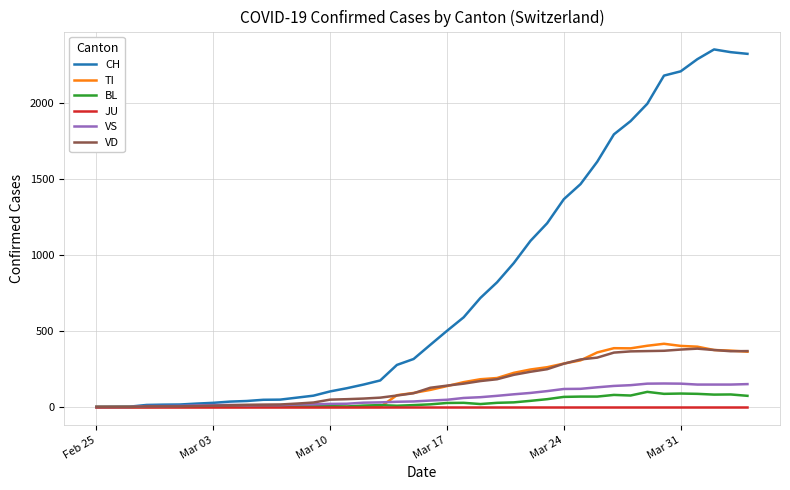

Which series has the largest range (max minus min)?

CH